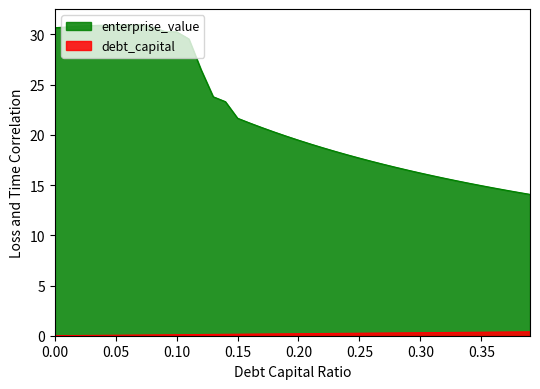

Is the value of debt_capital at 0.39 greater than the value of enterprise_value at 0.1?

No